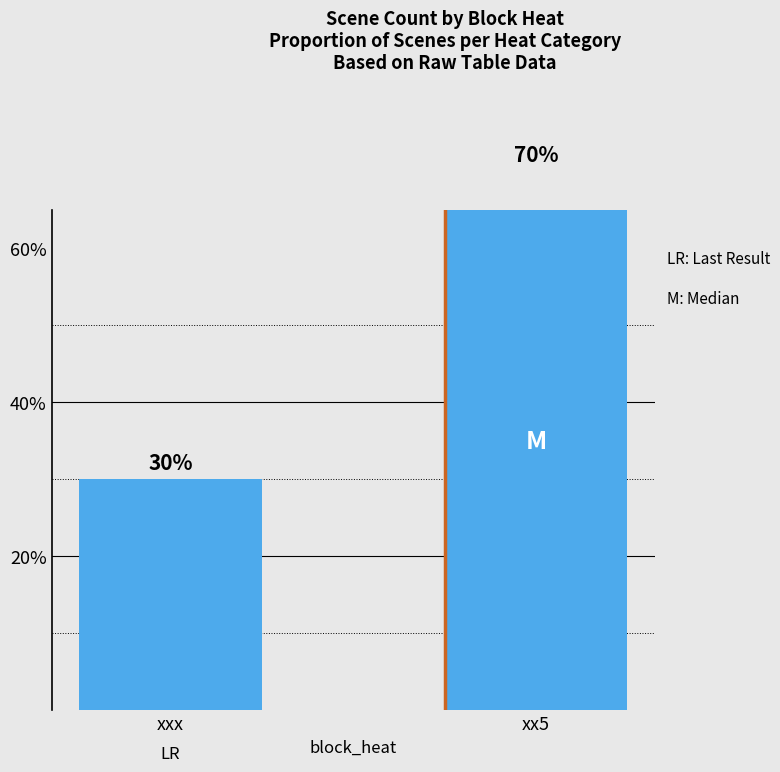

At which label is block_heat closest to 50?

xxx